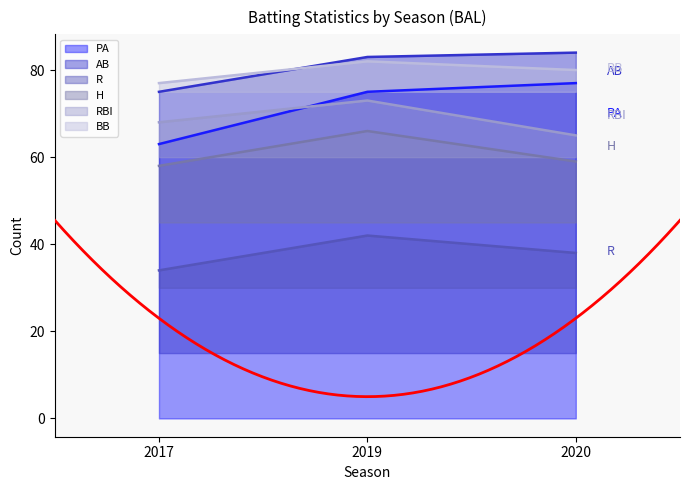

How many values in the PA series are below 75?

1